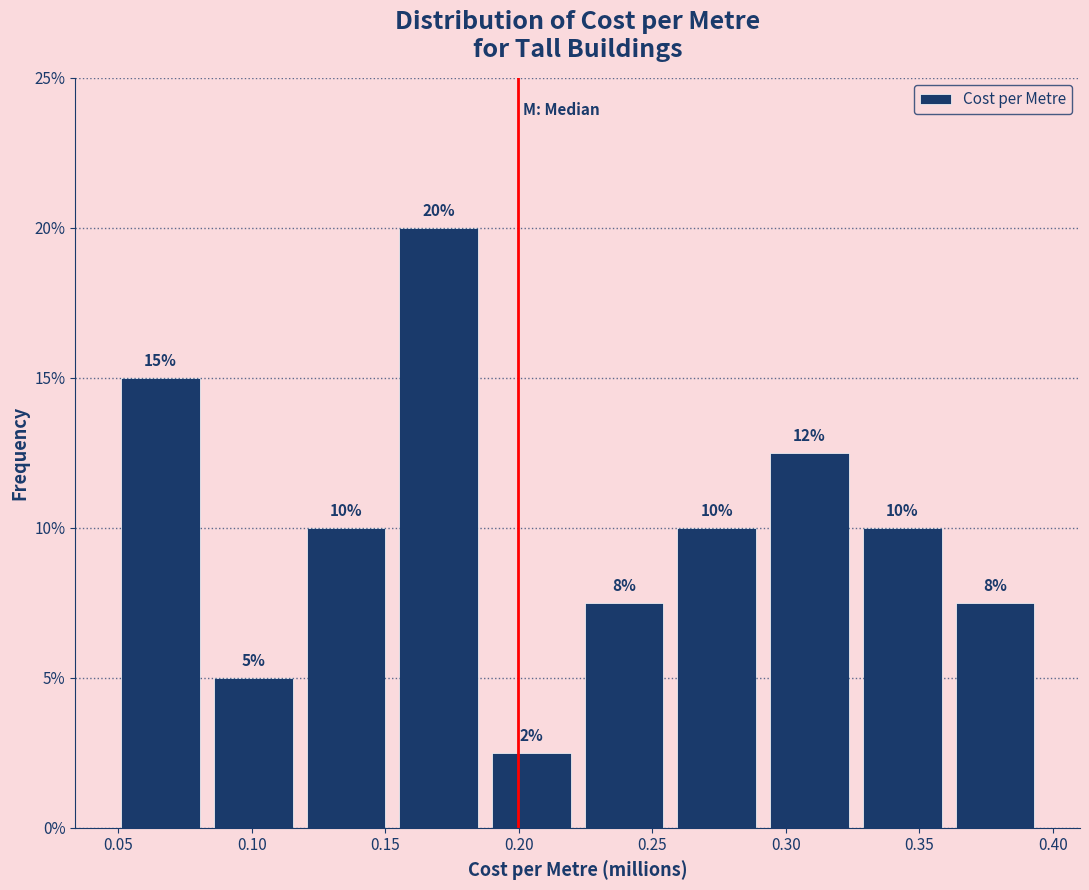

Which range on the x-axis has the tallest bar?

0.155 to 0.185